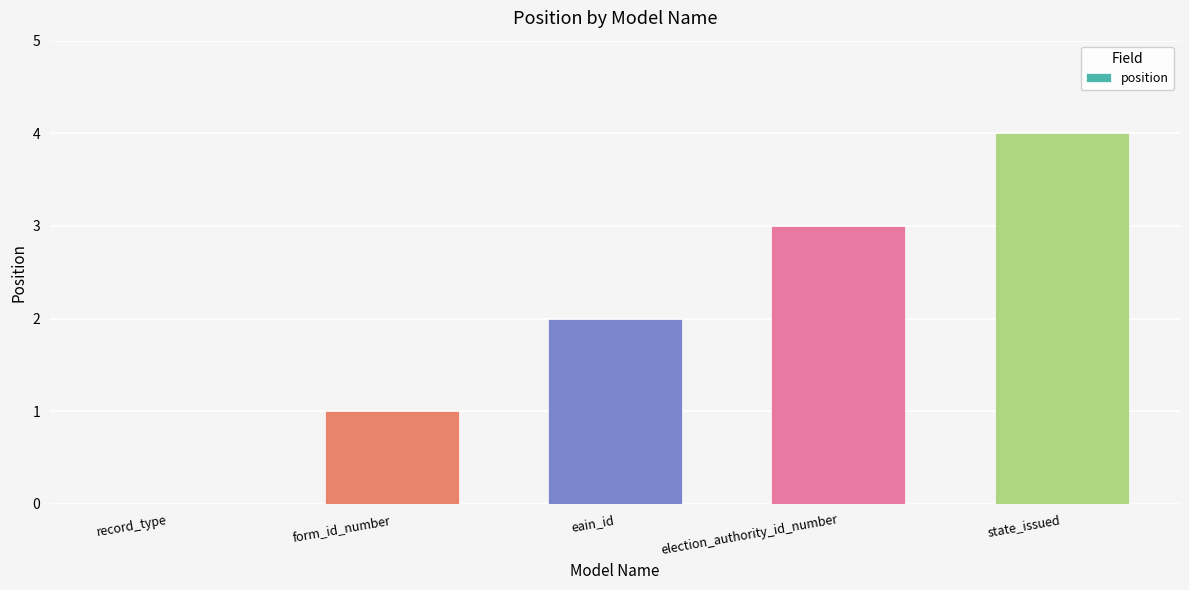

How many values are between 1 and 3?

3